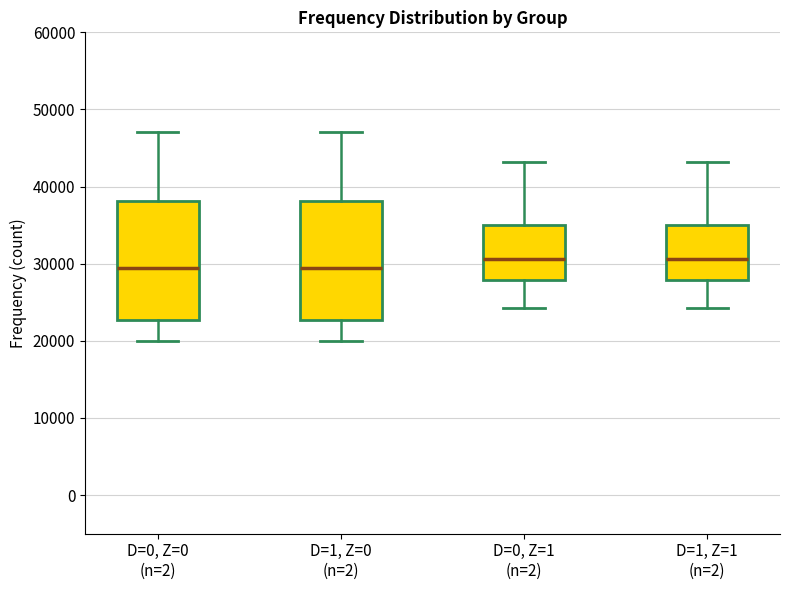

Reading left to right, transcribe this box plot: for each box, give where its median line is, the range the box spans, and where its two whiskers end, as read against the y-axis. The values are not printed on the chart, so give them approximately, as read against the axis.

D=0, Z=0 (n=2): median 29000, box 23000 to 38000, whiskers 20000 to 47000
D=1, Z=0 (n=2): median 29000, box 23000 to 38000, whiskers 20000 to 47000
D=0, Z=1 (n=2): median 31000, box 28000 to 35000, whiskers 24000 to 43000
D=1, Z=1 (n=2): median 31000, box 28000 to 35000, whiskers 24000 to 43000